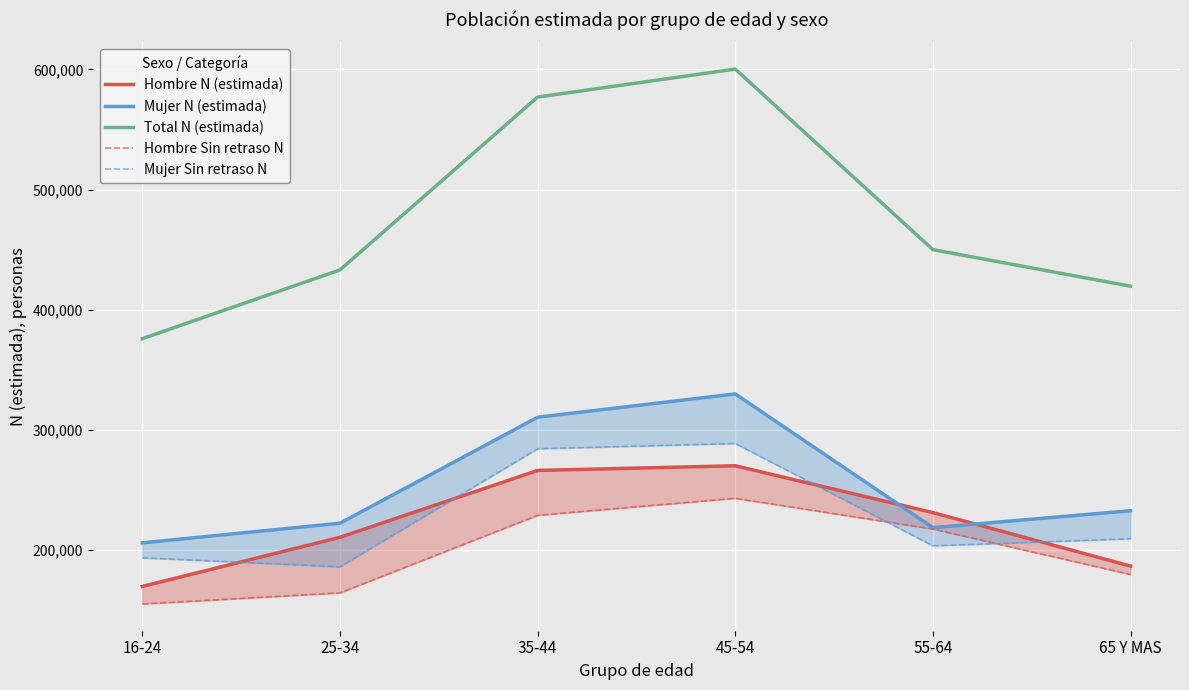

Does the chart display data point markers on the line(s)?

No